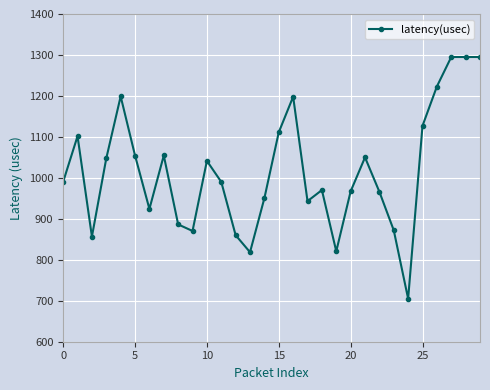

What is the sum of all values?

30484.5